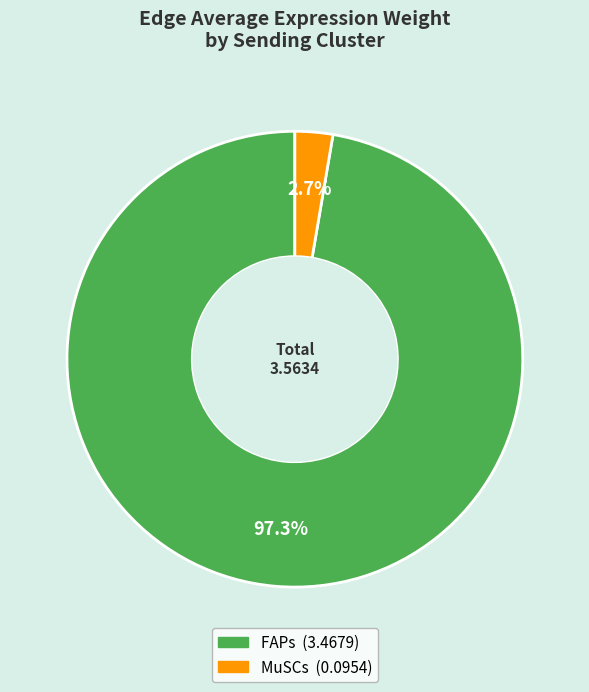

Is there any slice that represents more than half of the pie?

Yes